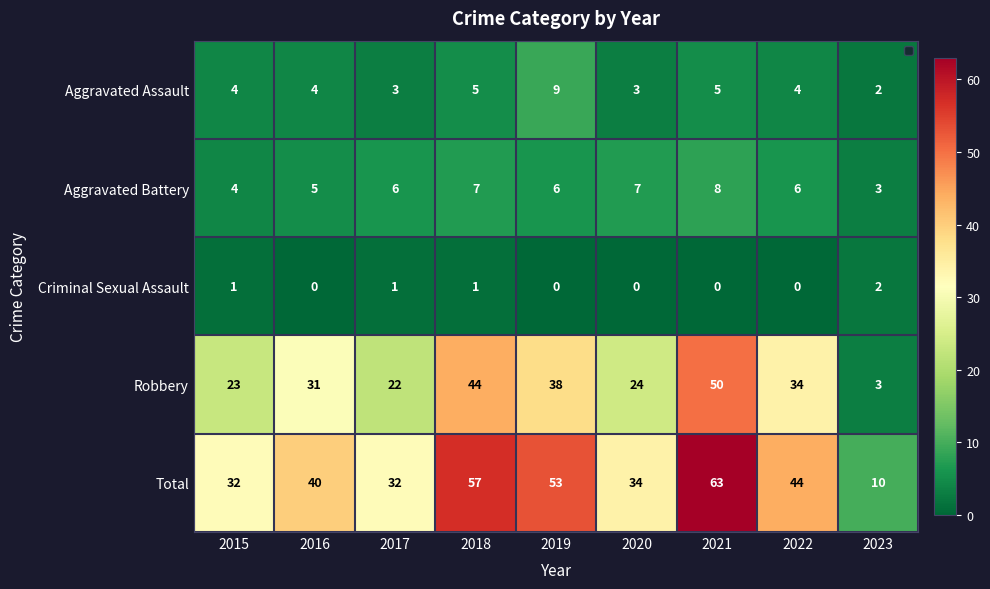

What is the sum of the Total values at 2015 and 2016?

72